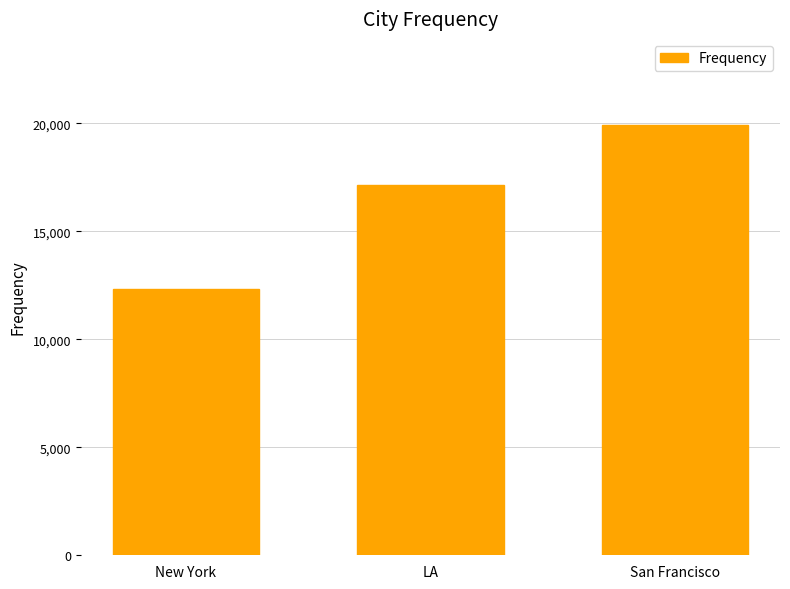

Reading right to left, extract all data points from this chart.

San Francisco=19923	LA=17129	New York=12327